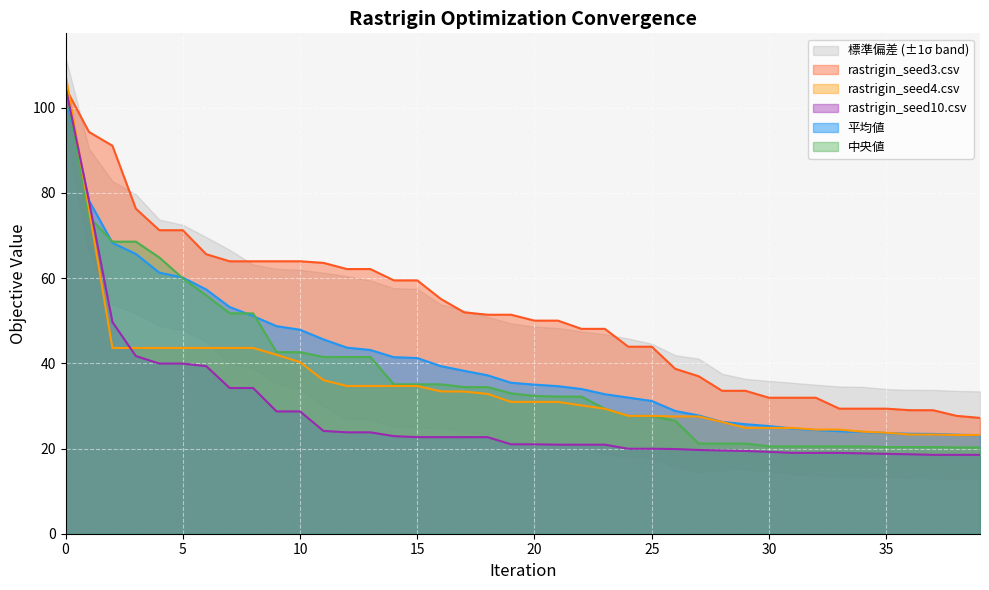

What is the difference between the highest and lowest values at 39?

8.7